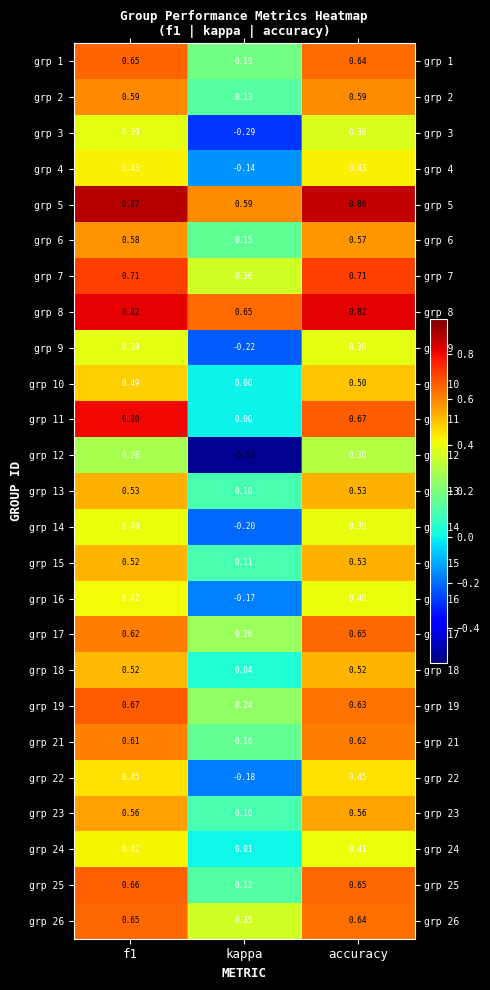

At which label does grp 25 reach its minimum?

kappa